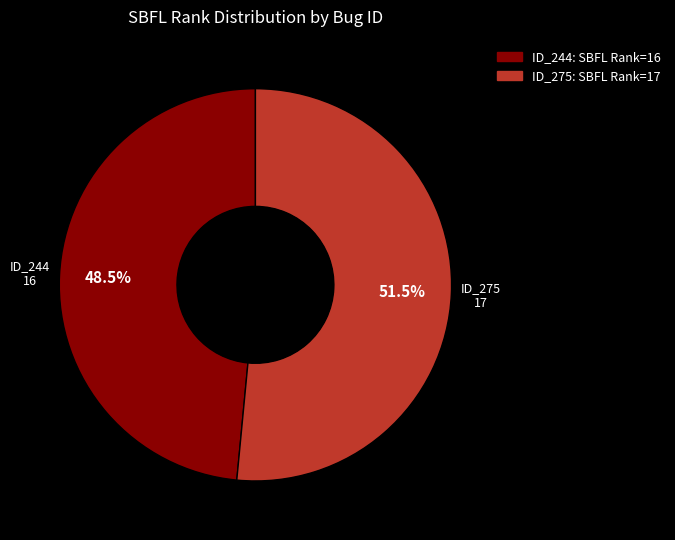

Is there any slice that represents more than half of the pie?

Yes